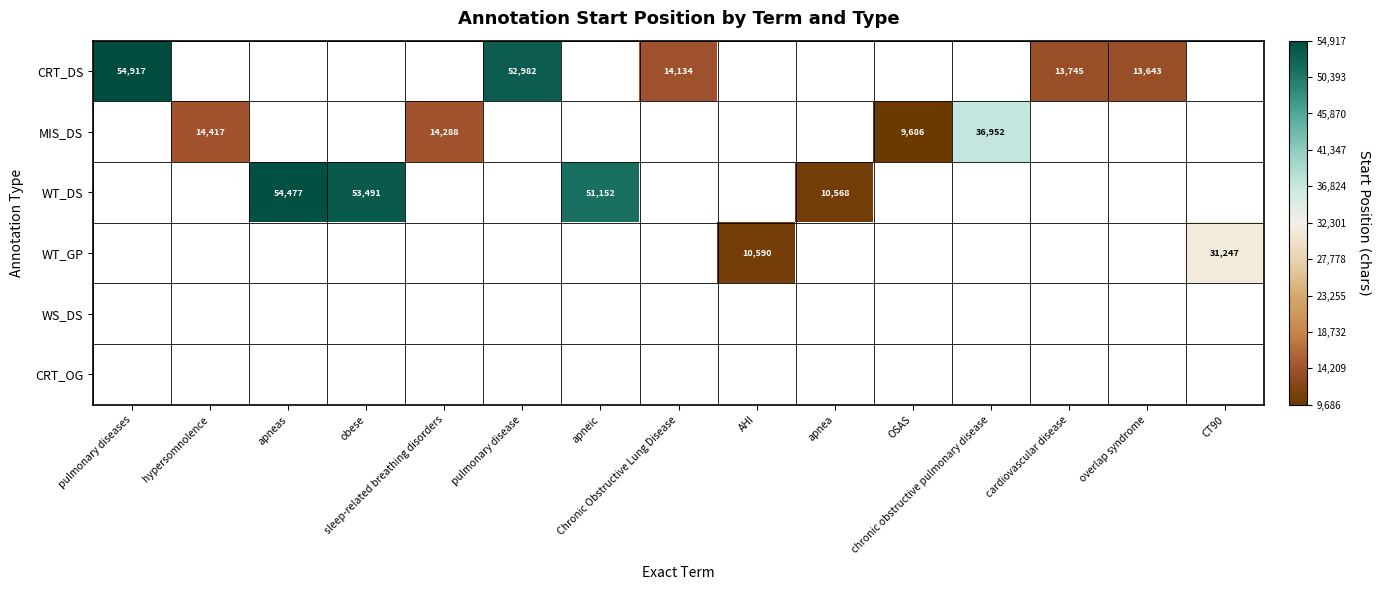

Between AHI and cardiovascular disease, which is larger?

cardiovascular disease